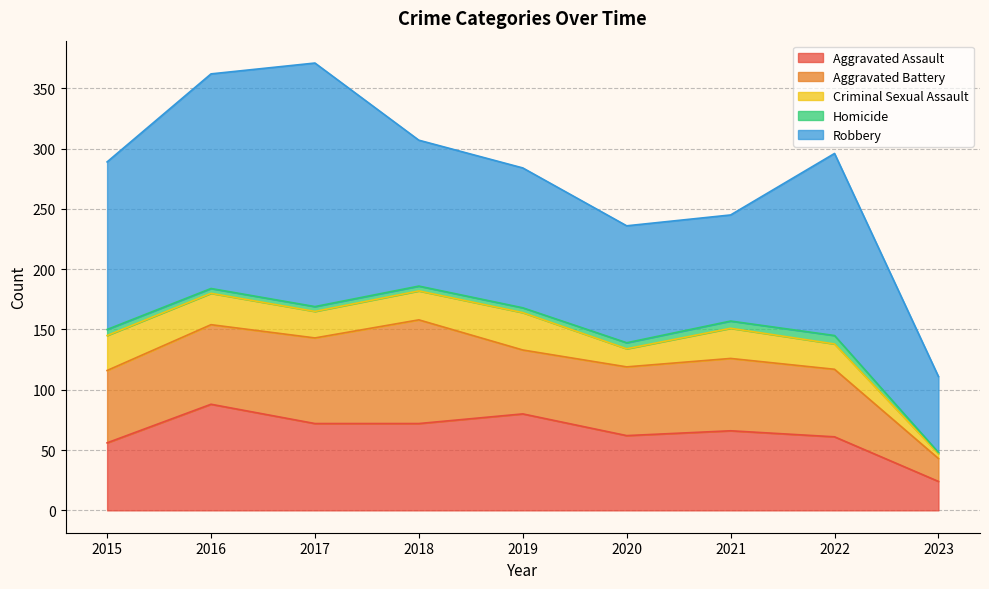

How many lines are shown in the chart?

5